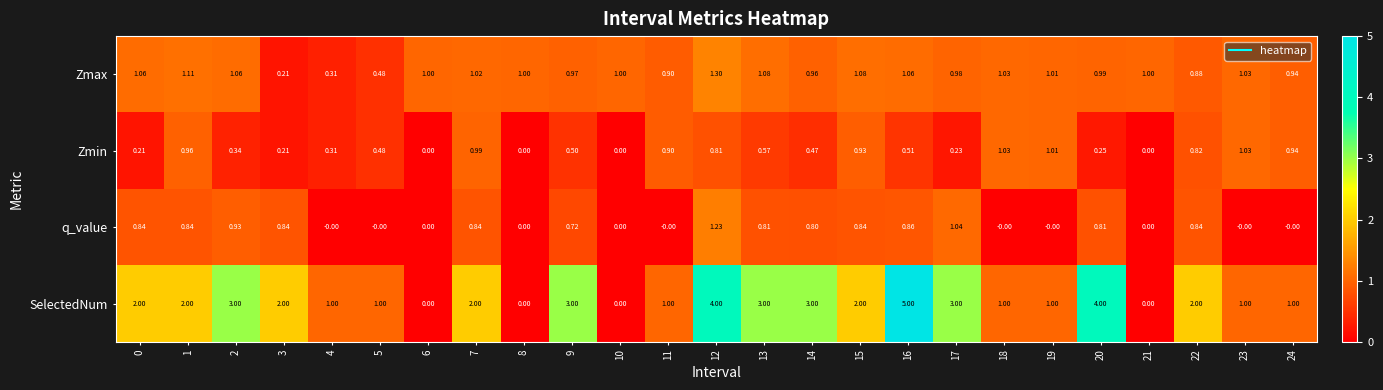

Rank the series by their maximum value, from lowest to highest.

Zmin, q_value, Zmax, SelectedNum